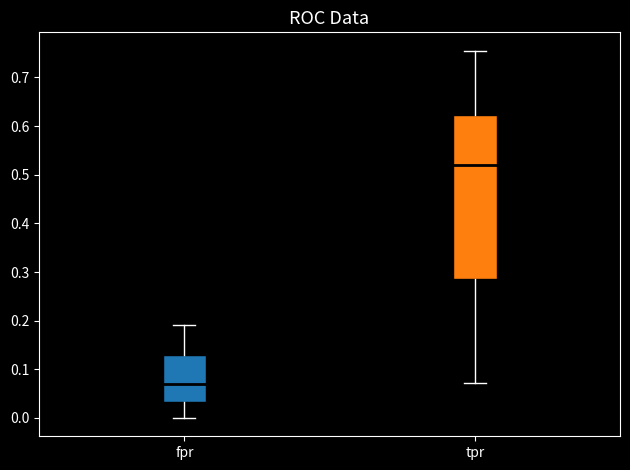

Reading left to right, transcribe this box plot: for each box, give where its median line is, the range the box spans, and where its two whiskers end, as read against the y-axis. The values are not printed on the chart, so give them approximately, as read against the axis.

fpr: median 0.07, box 0.03 to 0.13, whiskers 0.00 to 0.19
tpr: median 0.52, box 0.29 to 0.62, whiskers 0.07 to 0.76